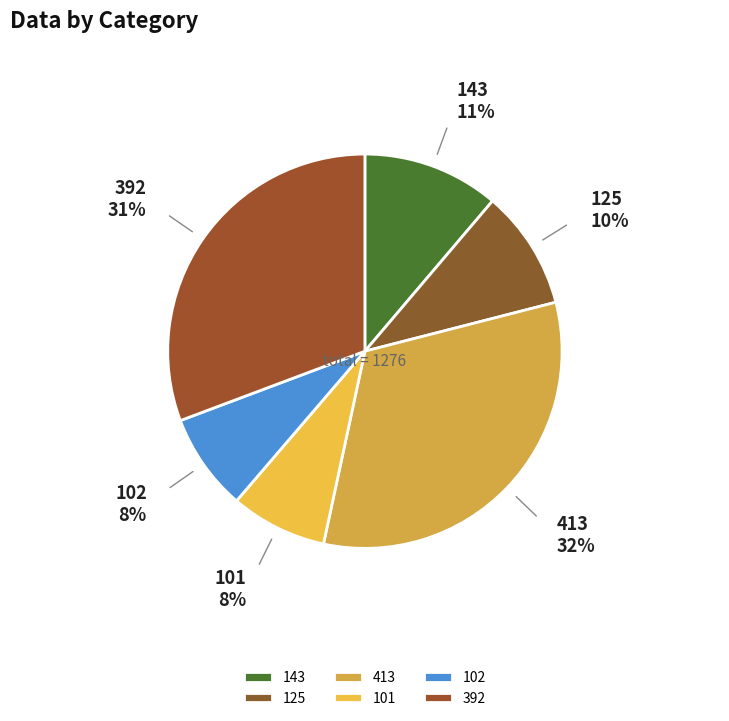

To the nearest percent, what portion does 392 represent?

31%